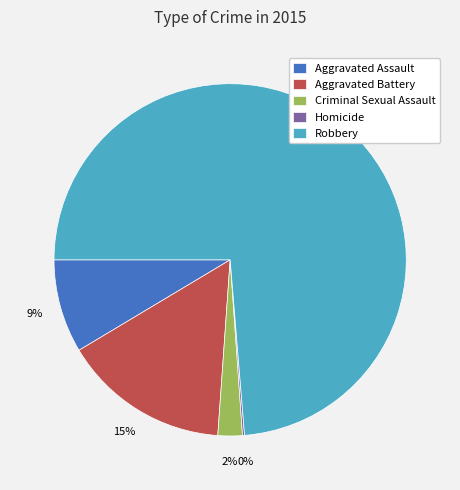

Between Criminal Sexual Assault and Aggravated Battery, which is larger?

Aggravated Battery